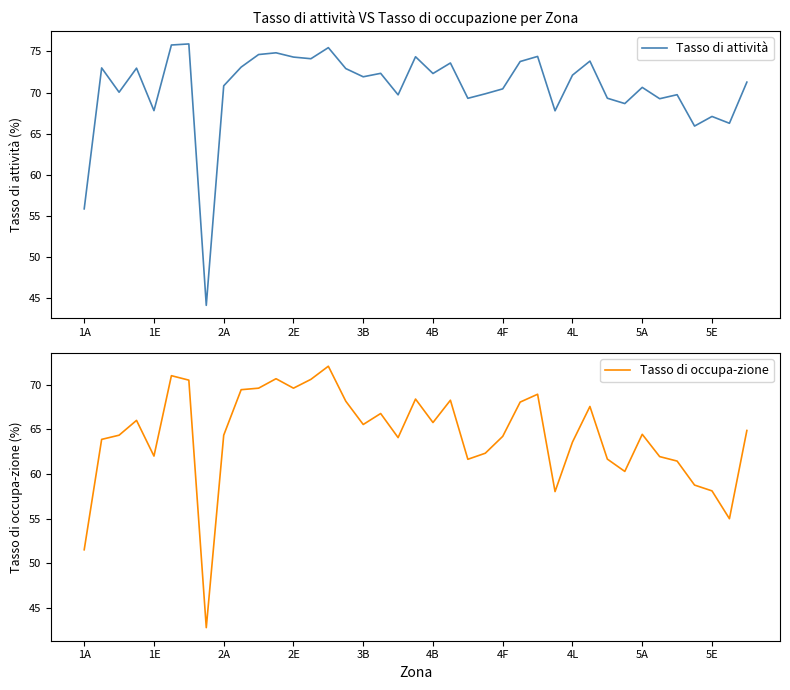

At which label is Tasso di attività closest to 60?

1A